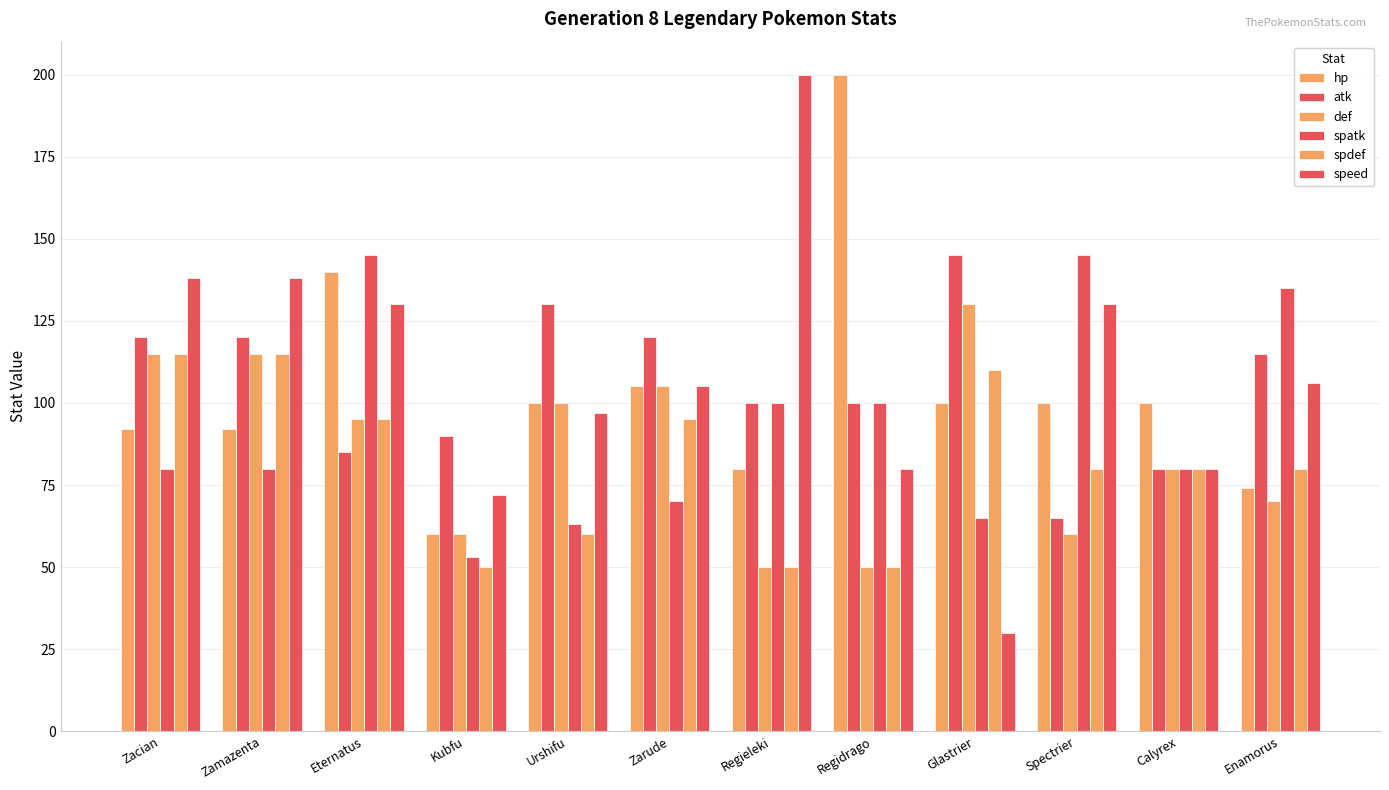

How many bars are there in total?

72